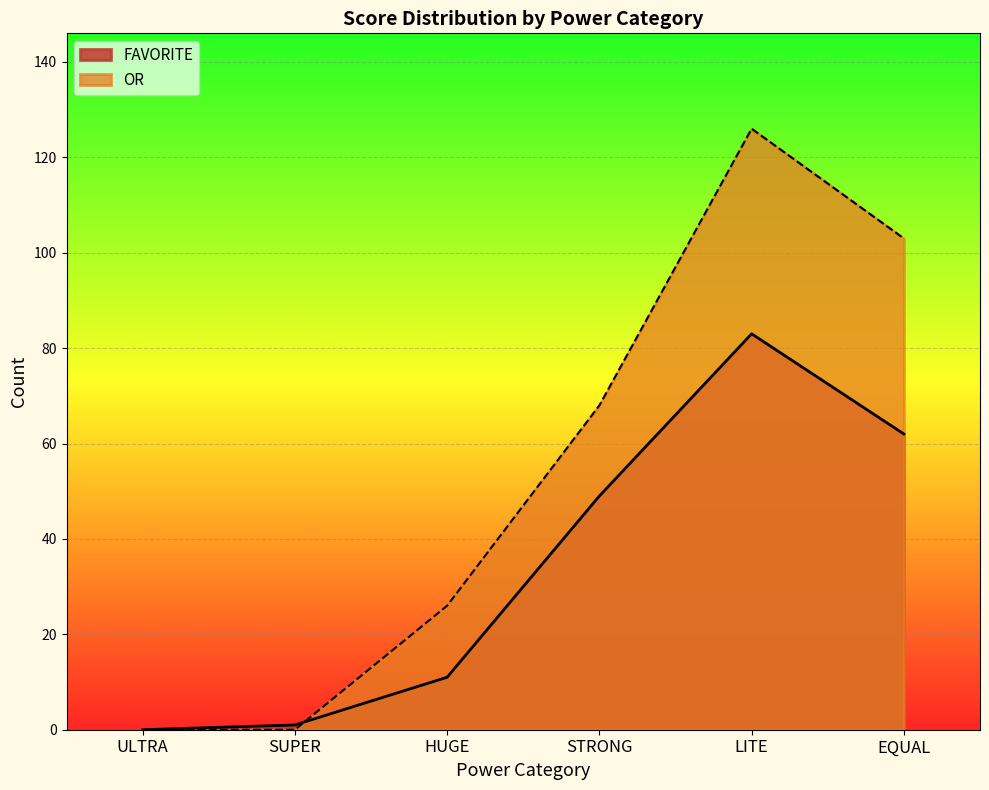

What is the sum of all OR values?

323